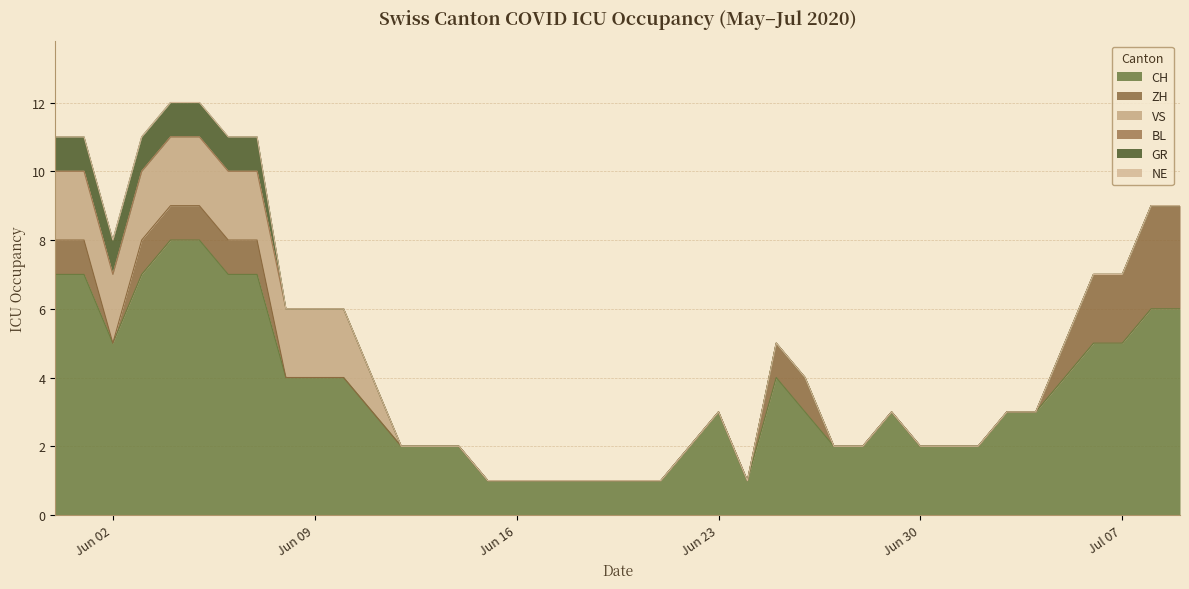

Does the chart display data point markers on the line(s)?

No